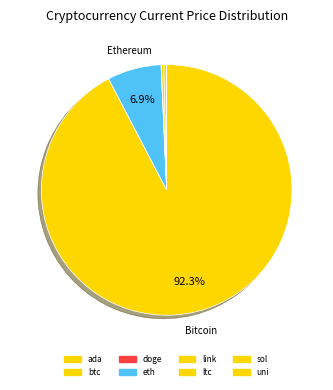

Between doge and link, which is larger?

link